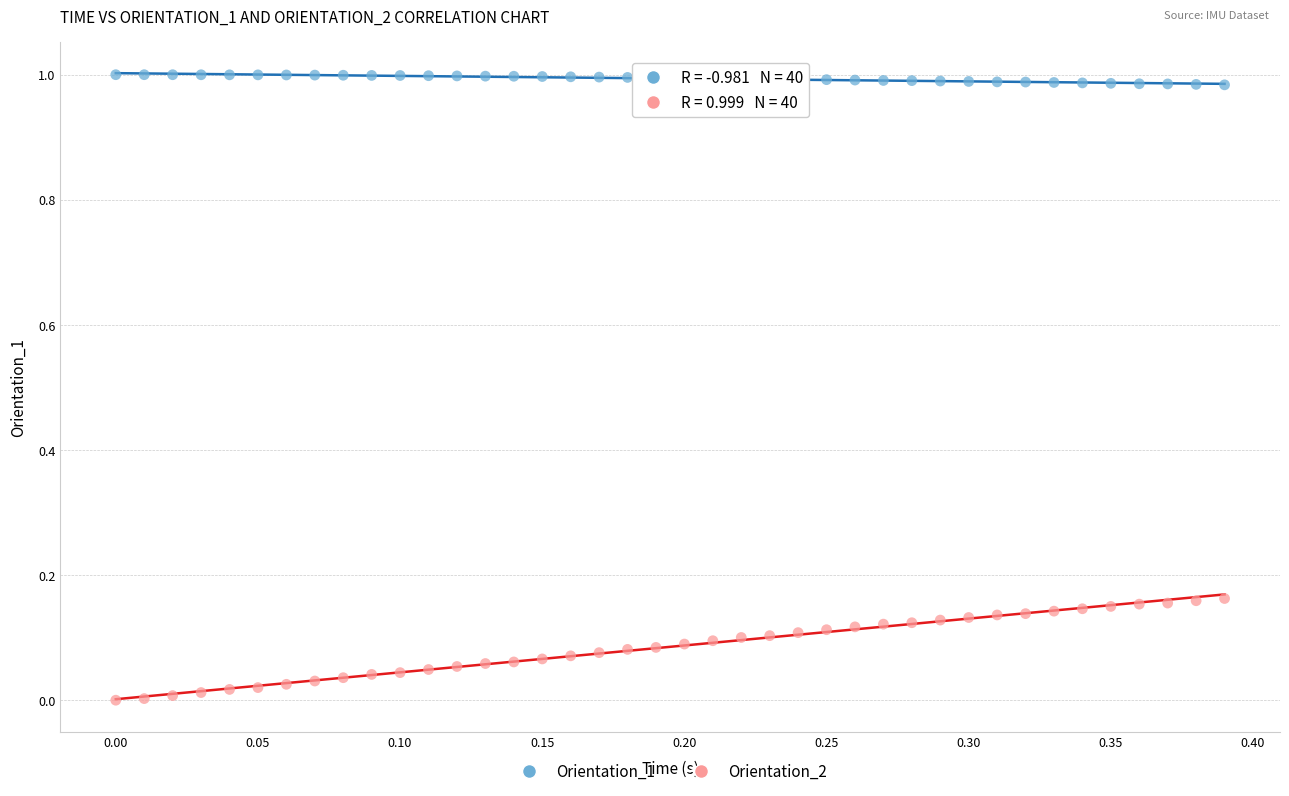

Which series has the widest spread of Y values?

Orientation_2